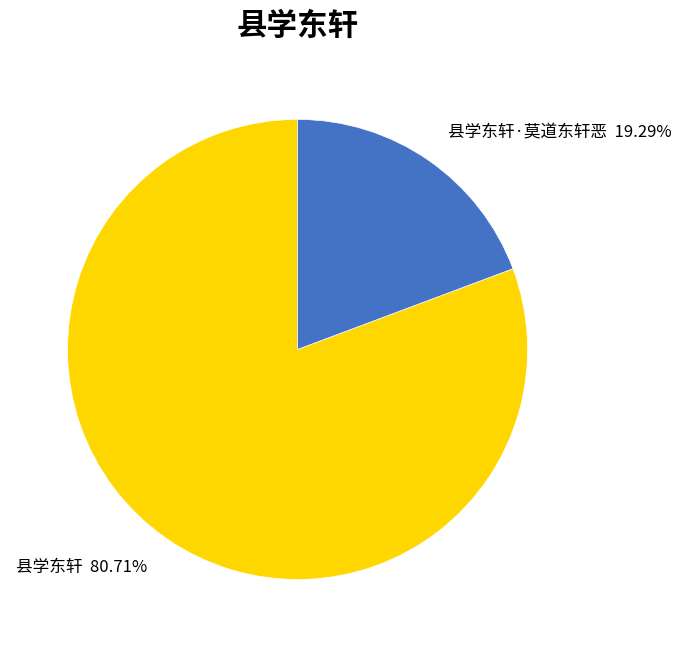

Count the number of slices in the pie.

2